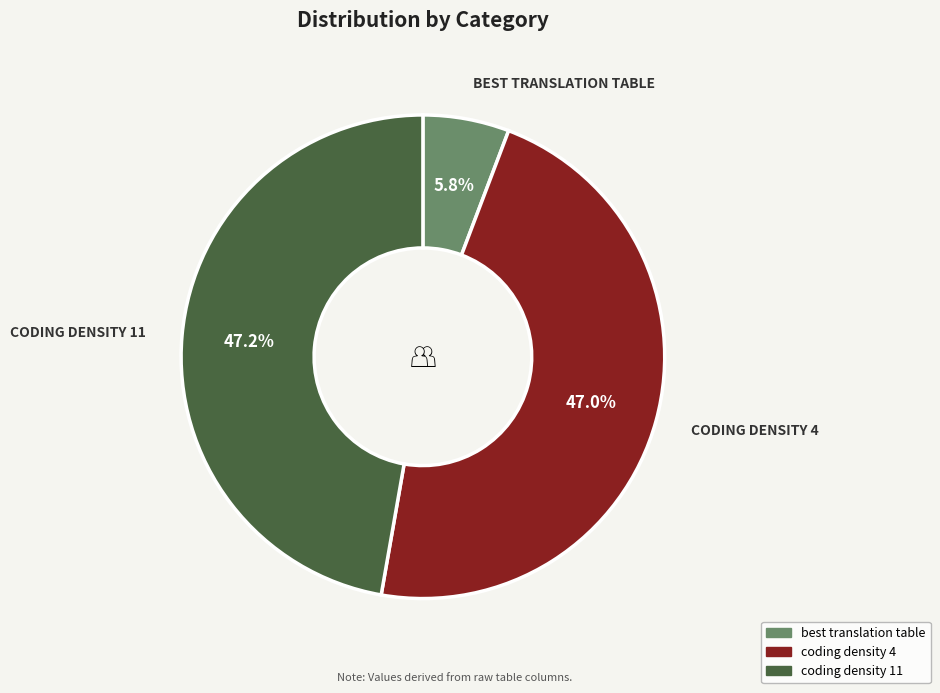

Does any single category account for the majority?

No